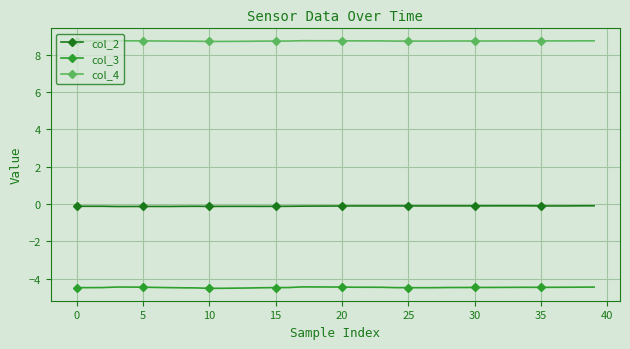

Rank the series by their maximum value, from lowest to highest.

col_3, col_2, col_4